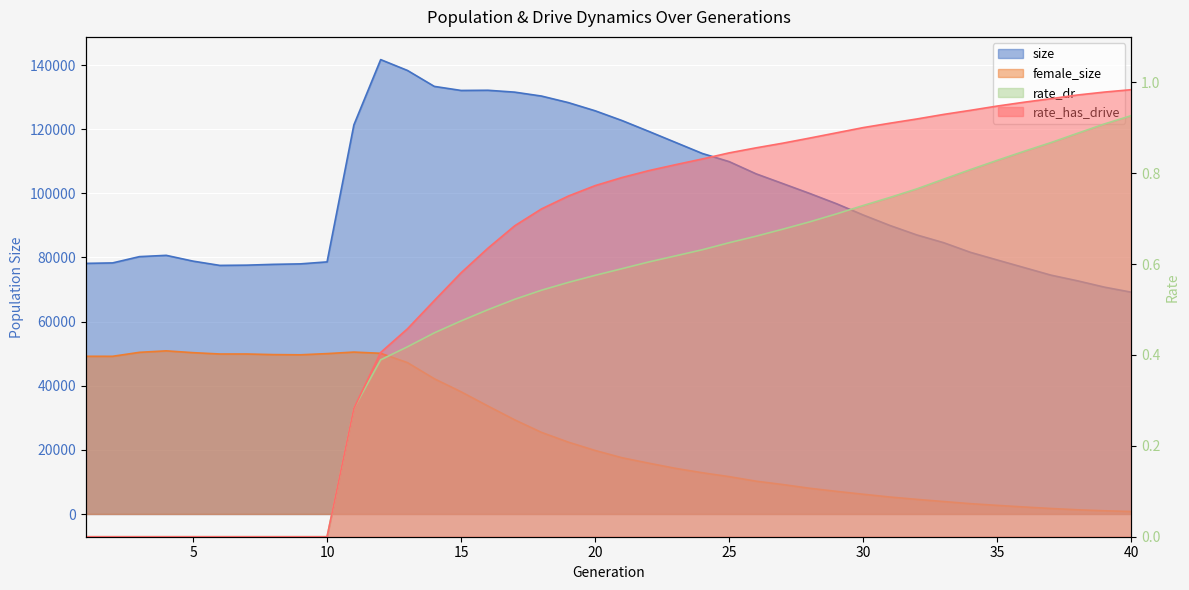

Which has a higher value, 23 or 13?

13